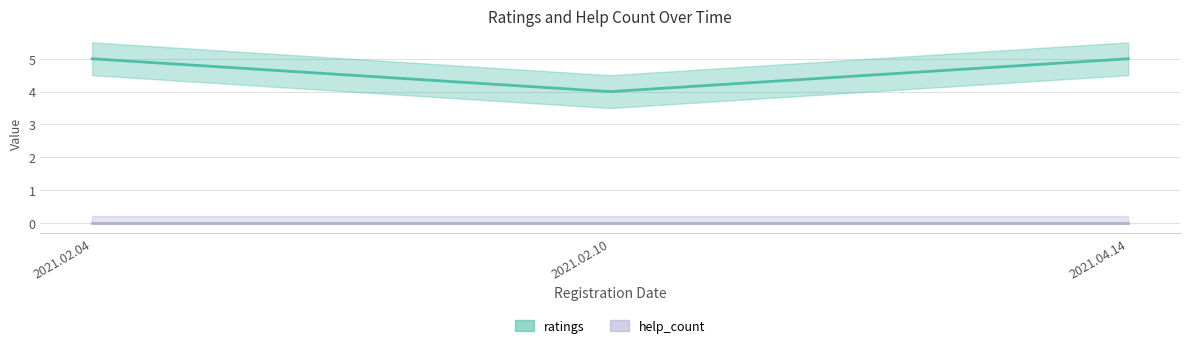

At 2021.02.04, list the series in order from largest to smallest.

ratings, help_count